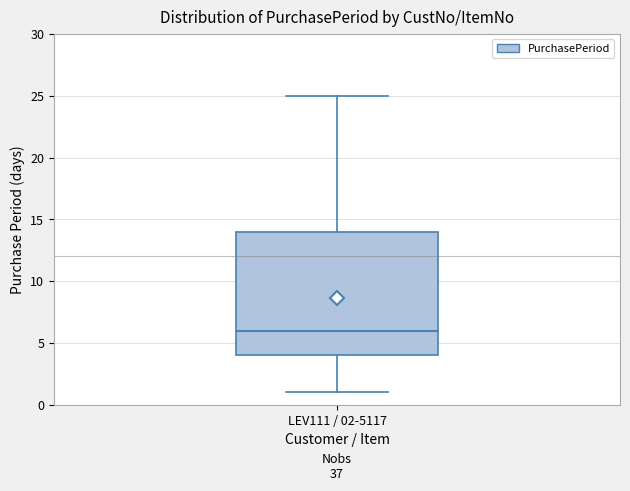

Read this box plot against the y-axis: the position of the median line, the range covered by the box, and the ends of both whiskers. The values are not printed on the chart, so give them approximately, as read against the axis.

median 6, box 4 to 14, whiskers 1 to 25